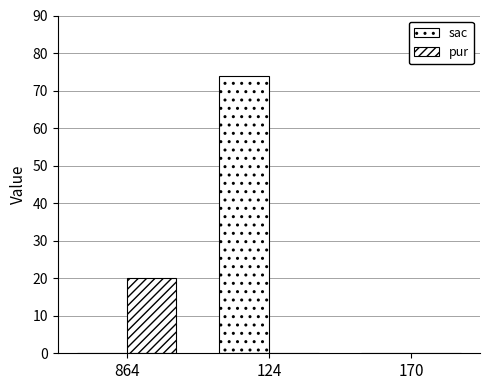

What is the label of the 2nd bar from the right?

124